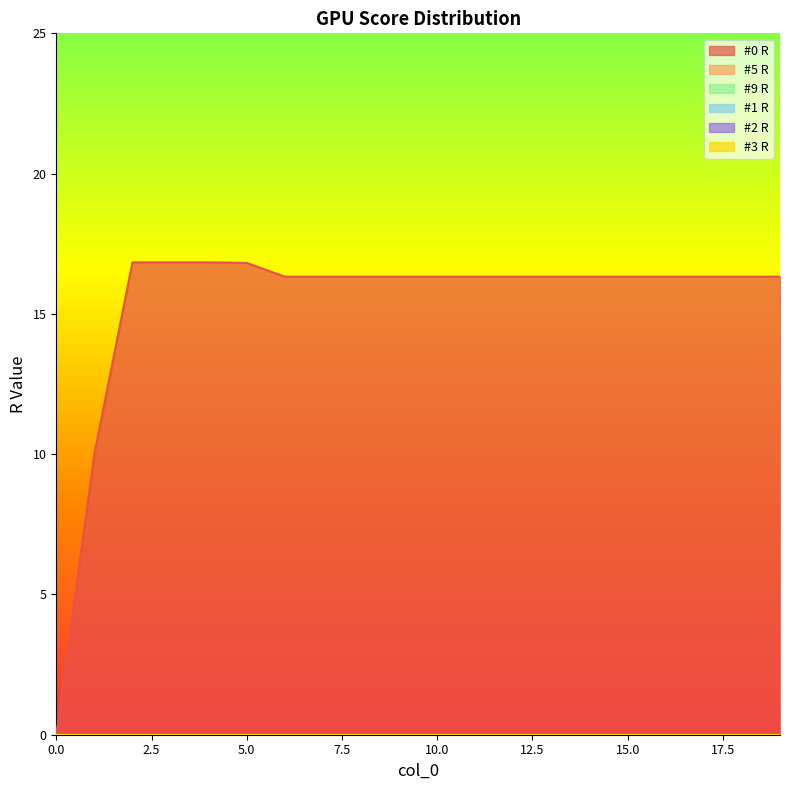

How many data points in #0 R are above 16?

18